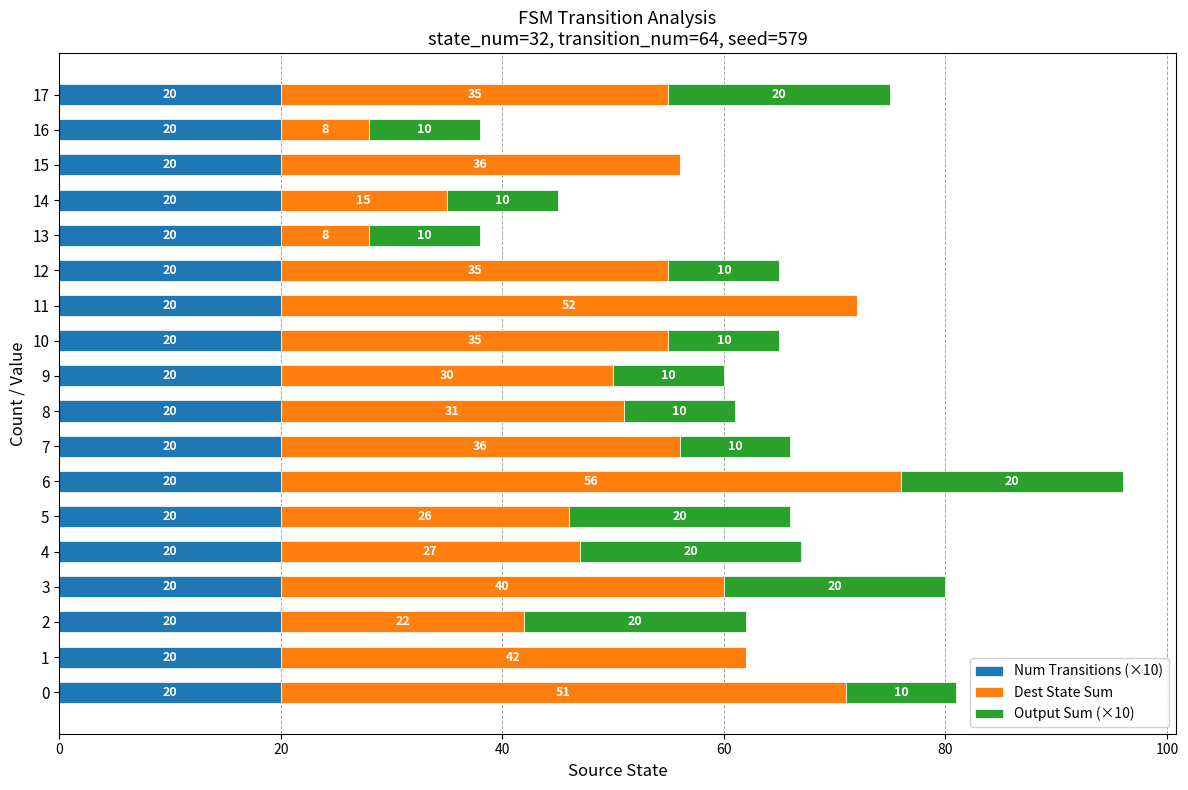

Is it true that Num Transitions (×10) equals 0.3 at 0?

False